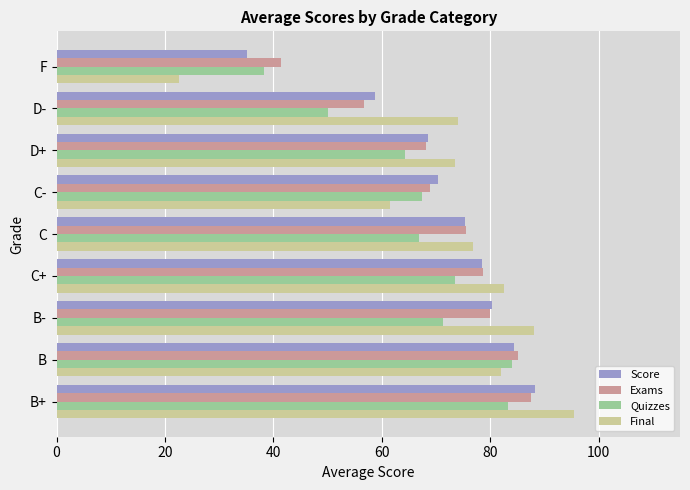

What is the minimum value for Score?

35.1